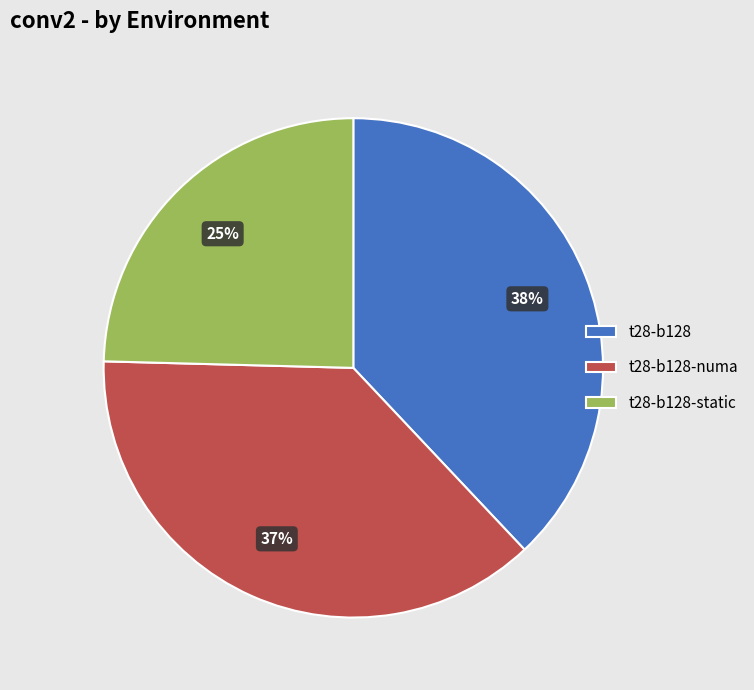

To the nearest percent, what is the average slice percentage?

33%